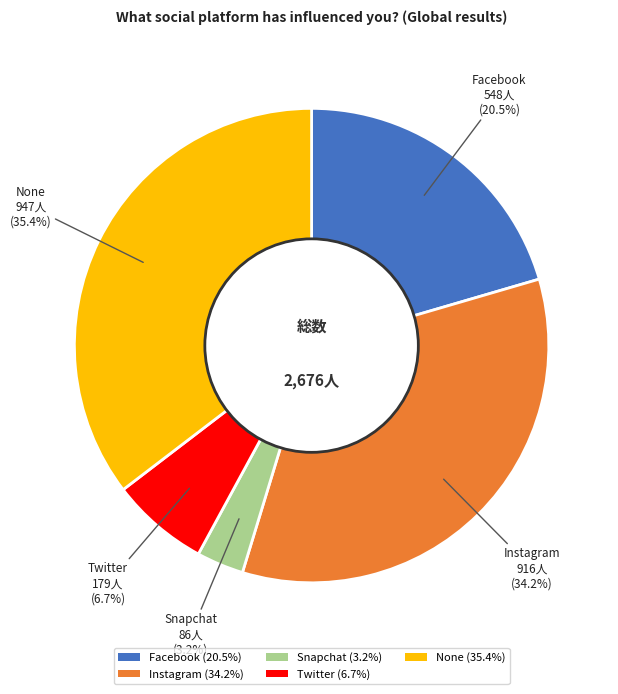

Combined, what portion of the pie is Twitter (6.7%) and Facebook (20.5%)?

27.2%